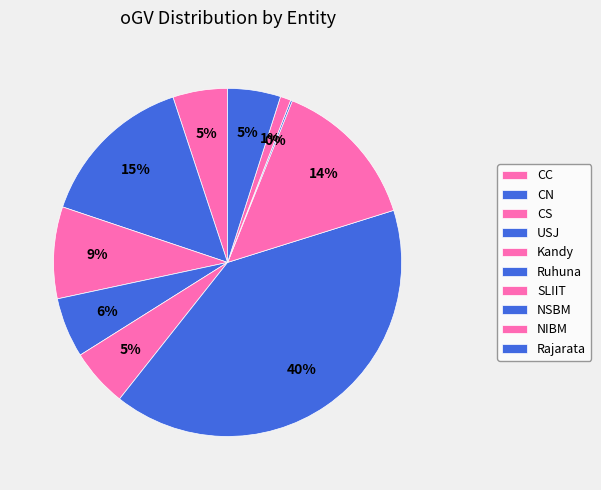

How many slices are in this pie chart?

10